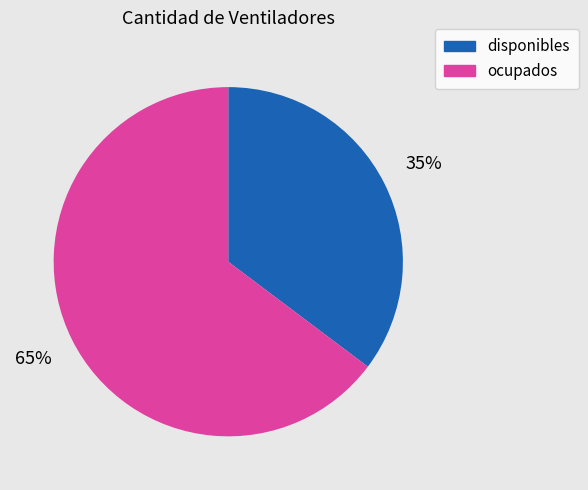

Does ocupados represent more than half of the total?

Yes